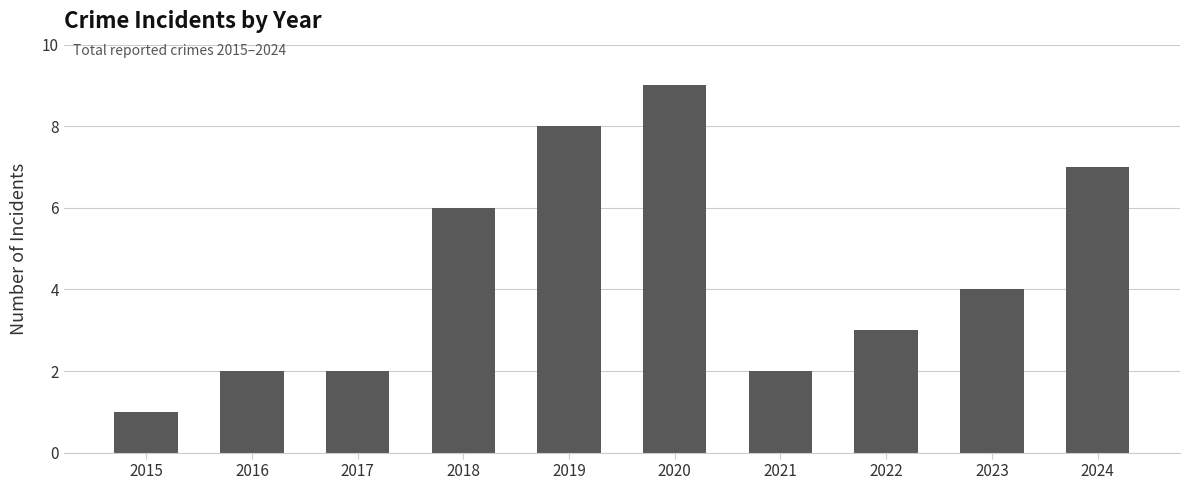

Between 2022 and 2024, which is larger?

2024